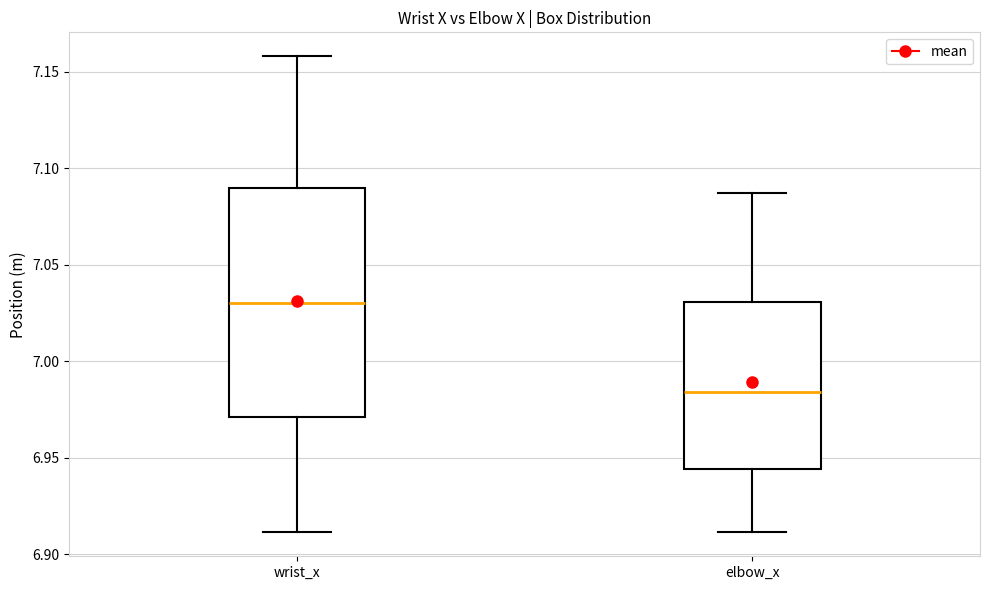

Where does the median line of the box for wrist_x sit on the y-axis? The values are not printed on the chart, so give them approximately, as read against the axis.

7.030